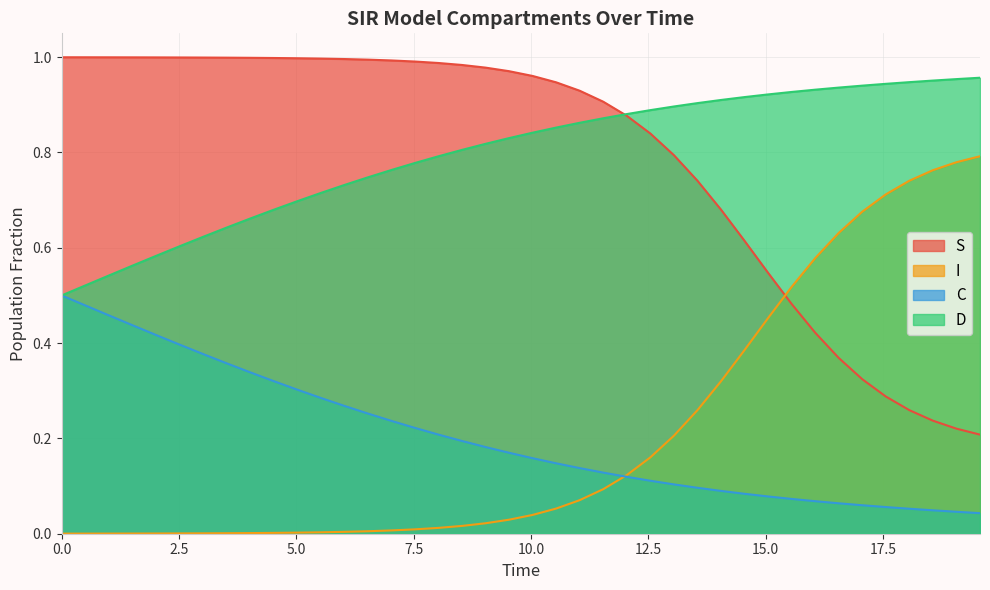

What is the difference between the second highest and minimum values in the S series?

0.8